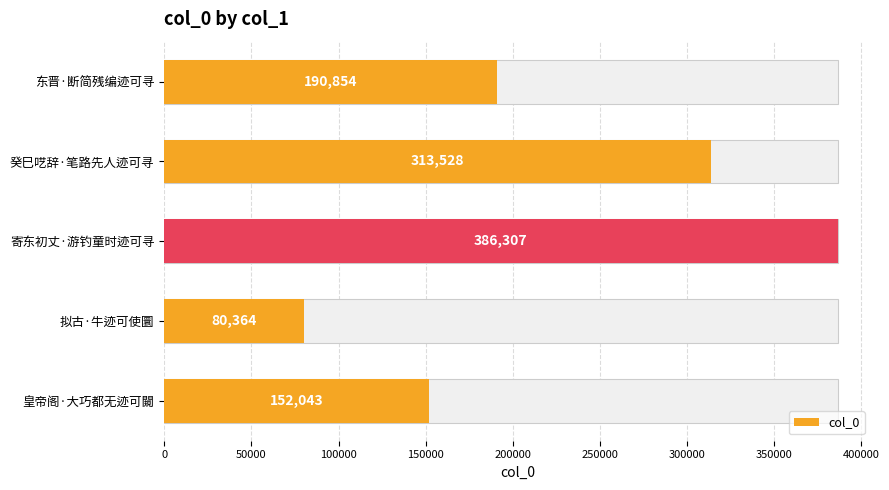

Between 100000 and 0, which is larger?

100000